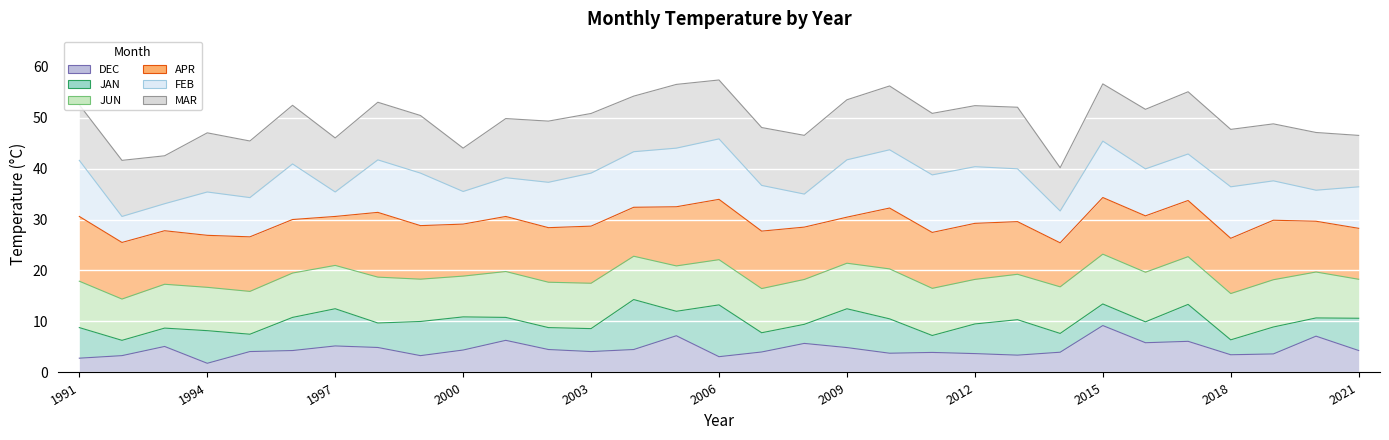

What is the sum of all JAN values?

309.5